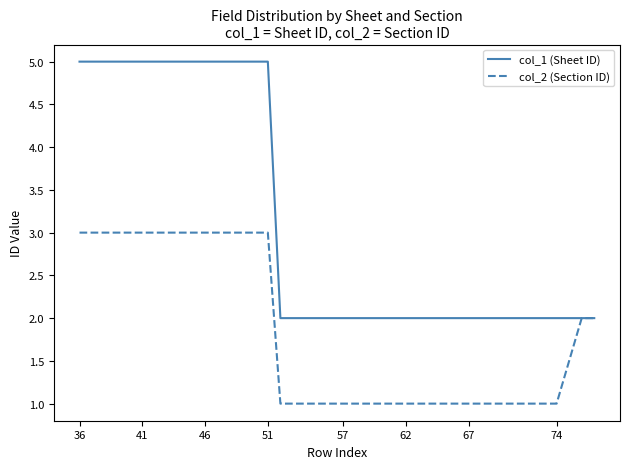

Which series has the largest total across all categories?

col_1 (Sheet ID)